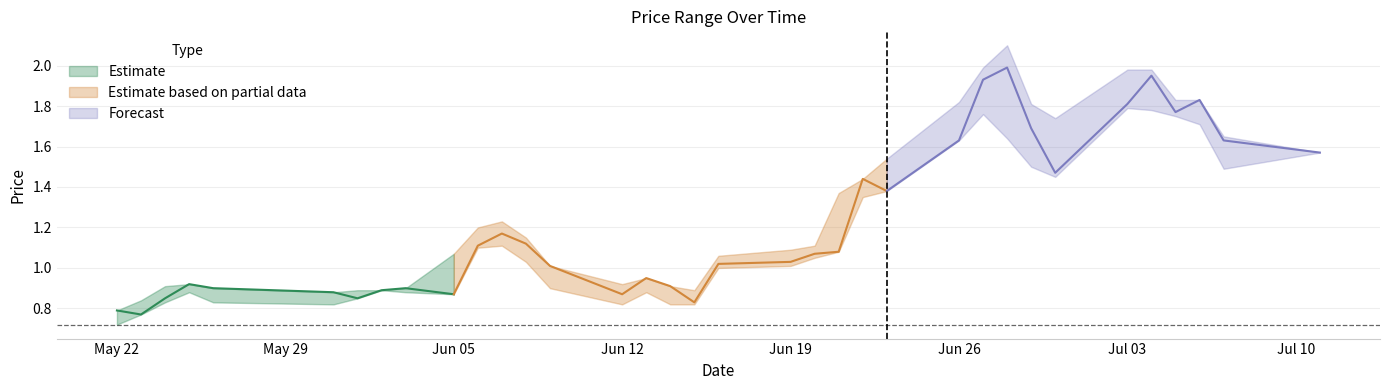

True or false: OP has a value of 0.3 at 2017-06-13.

False